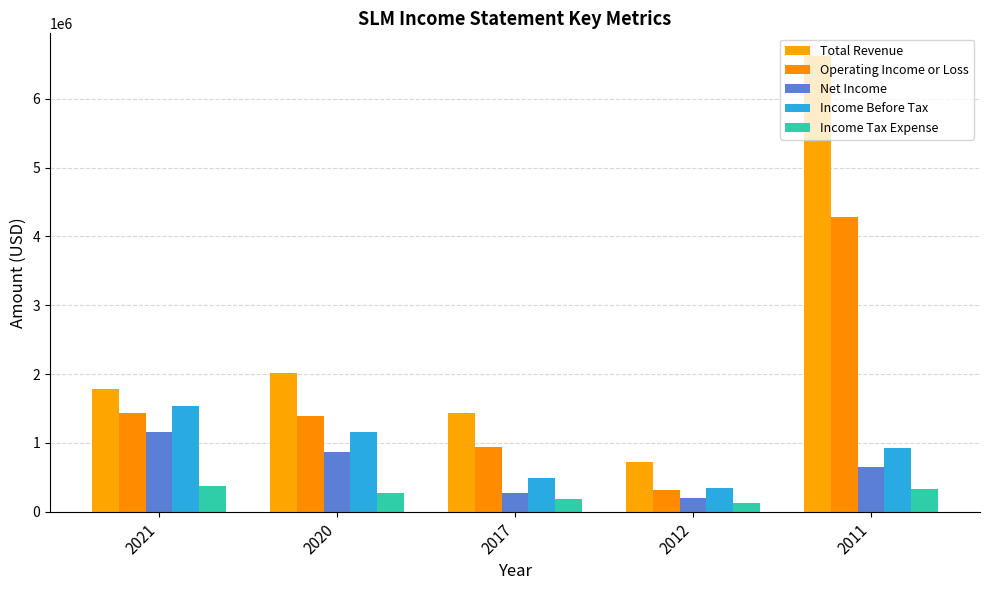

At how many categories does at least one series exceed 687484?

5